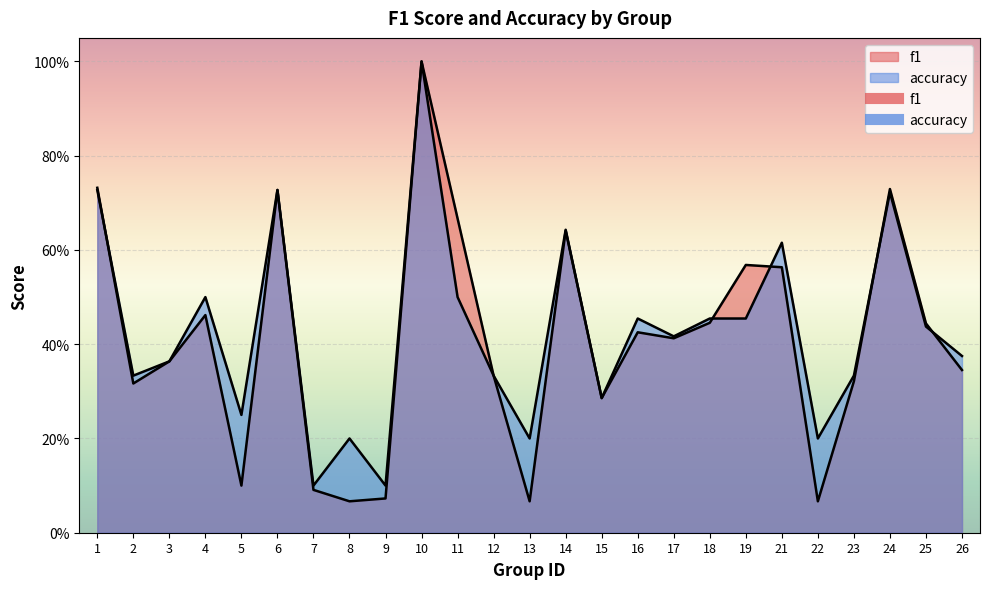

List the series in order of their peak value, lowest first.

f1, accuracy